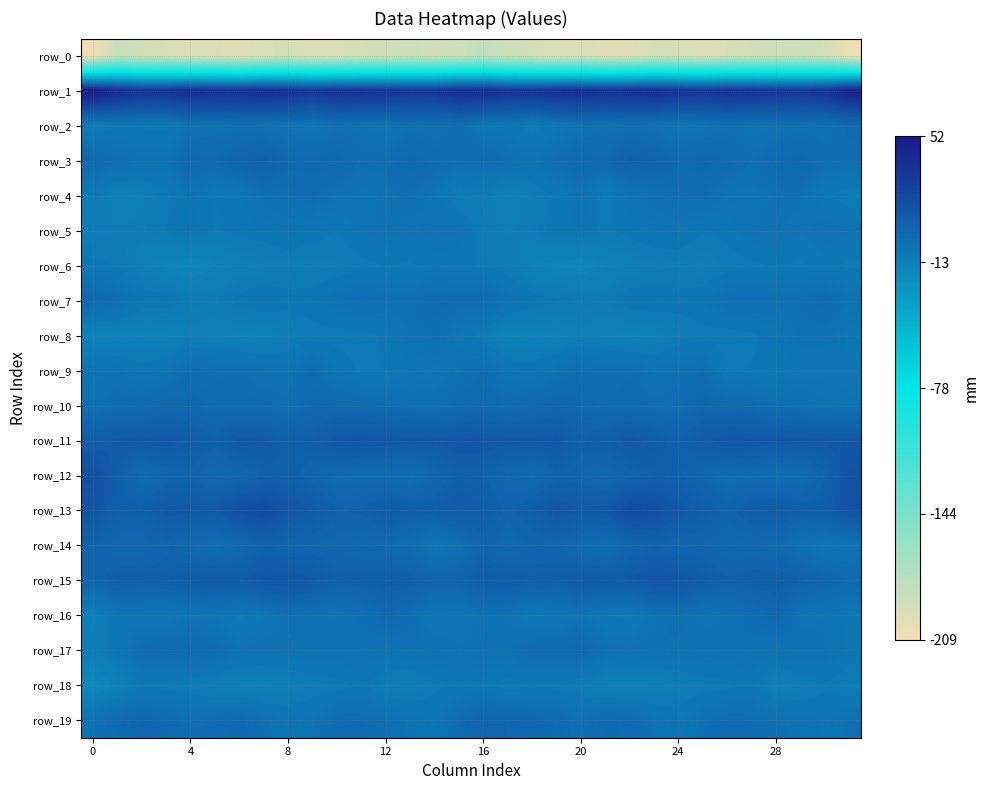

At how many categories does at least one series exceed 12?

32